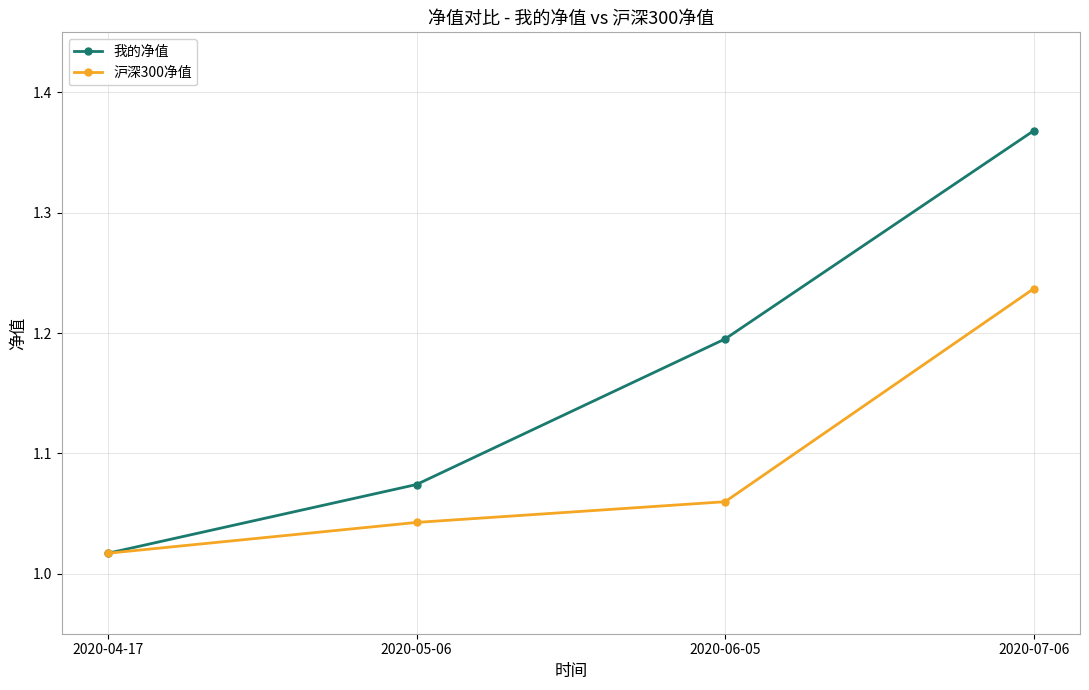

What is the total value across all series at 2020-06-05?

2.3